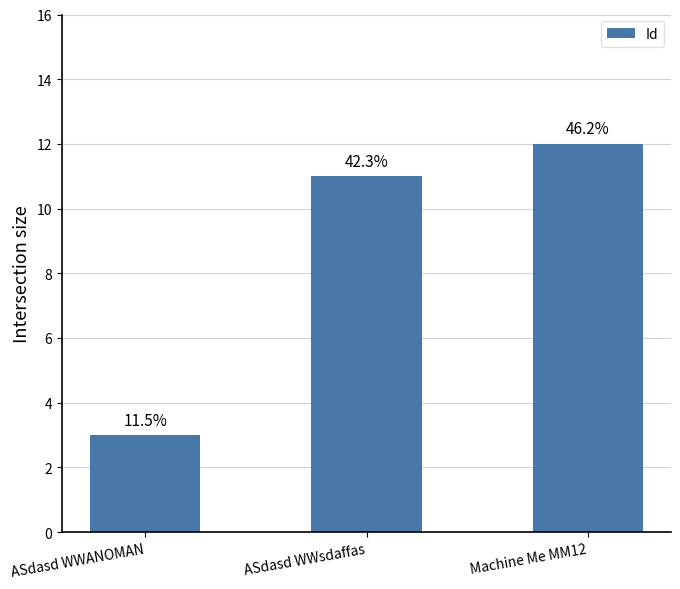

How many bars are there in total?

3